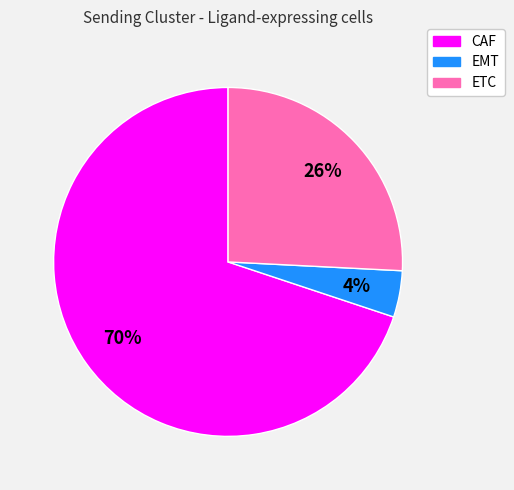

Count the number of slices in the pie.

3